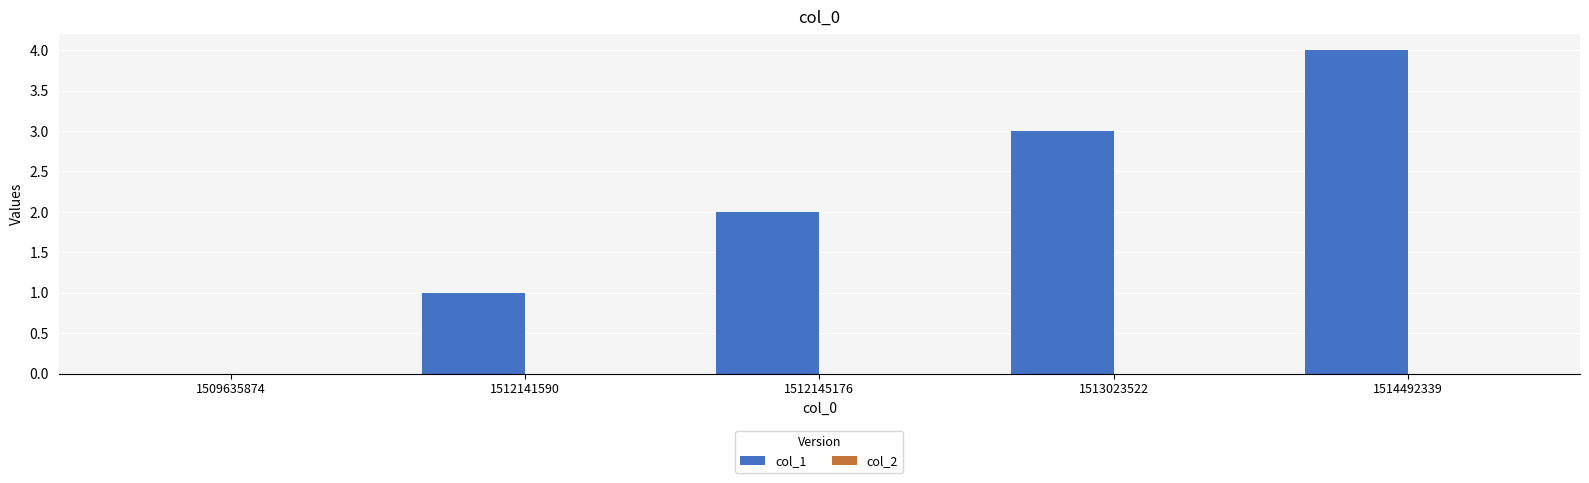

Are the bars horizontal?

No